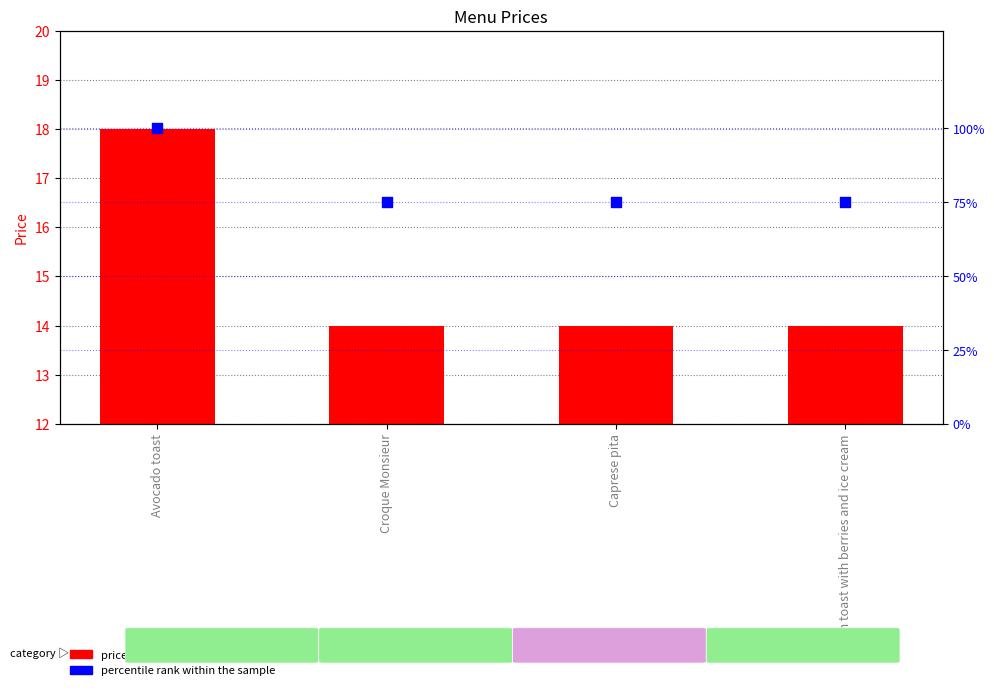

Is the value of percentile rank within the sample at French toast with berries and ice cream greater than the value of price at Caprese pita?

Yes